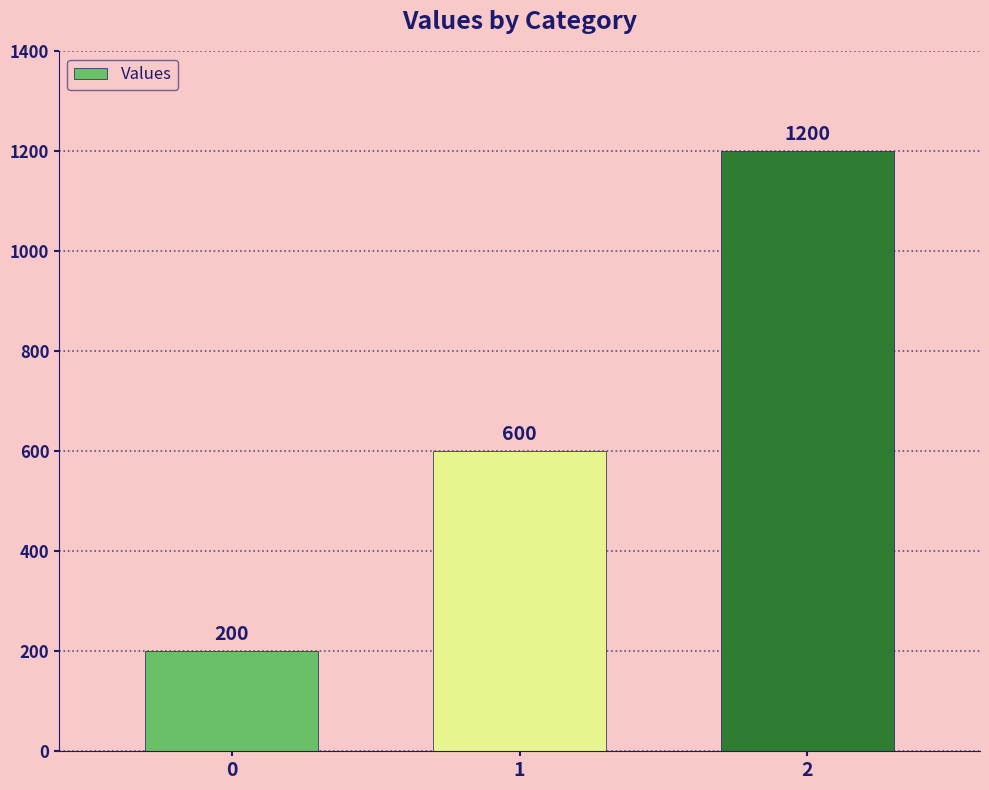

What is the difference between the second highest and minimum values?

400